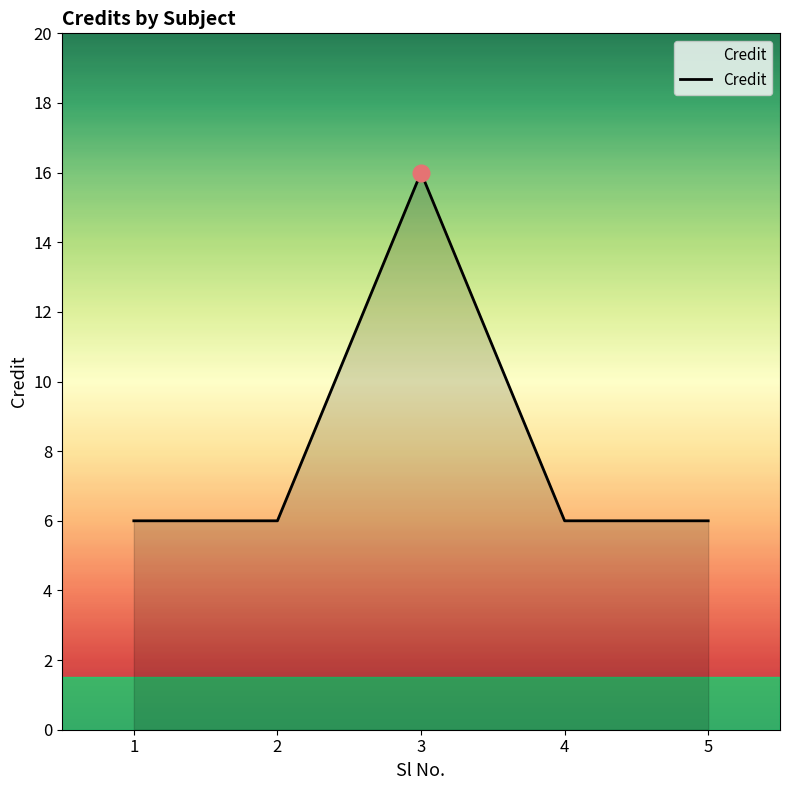

How many lines are shown in the chart?

1